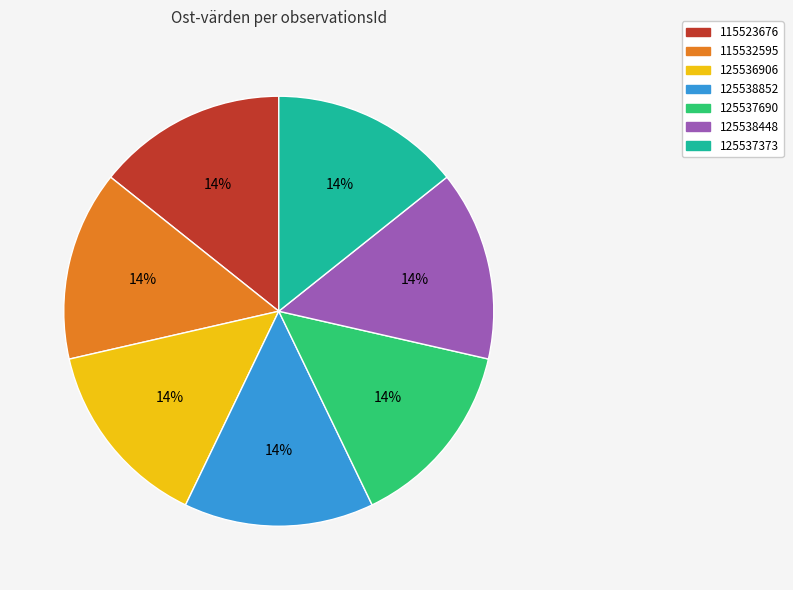

Is the sum of 125538448 and 115523676 greater than half?

No